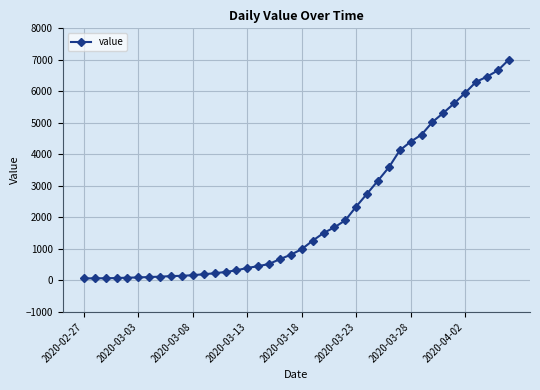

Count the number of data series in this chart.

1